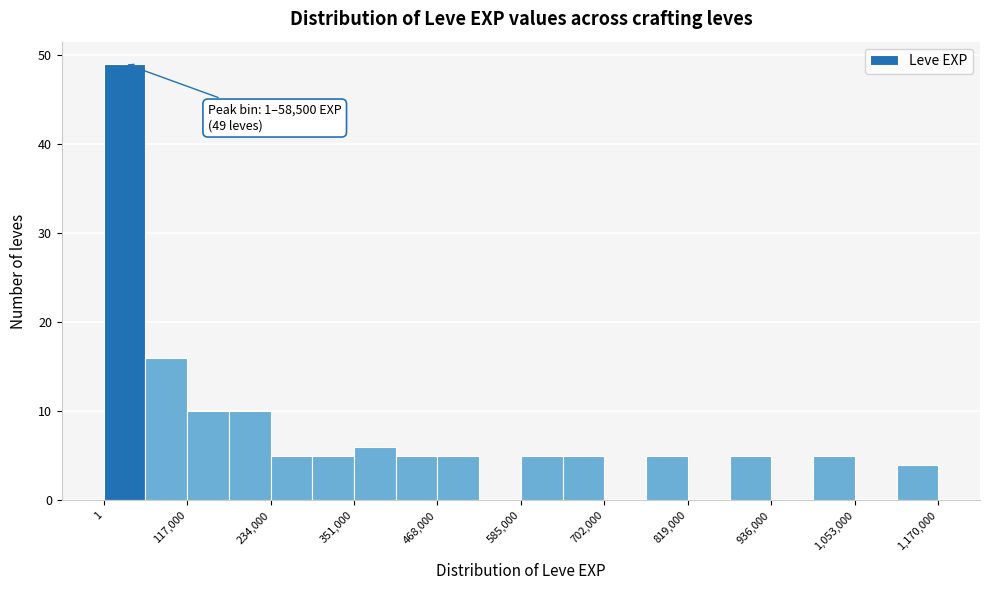

Read against the x-axis, roughly where is the centre of the tallest bar?

20000